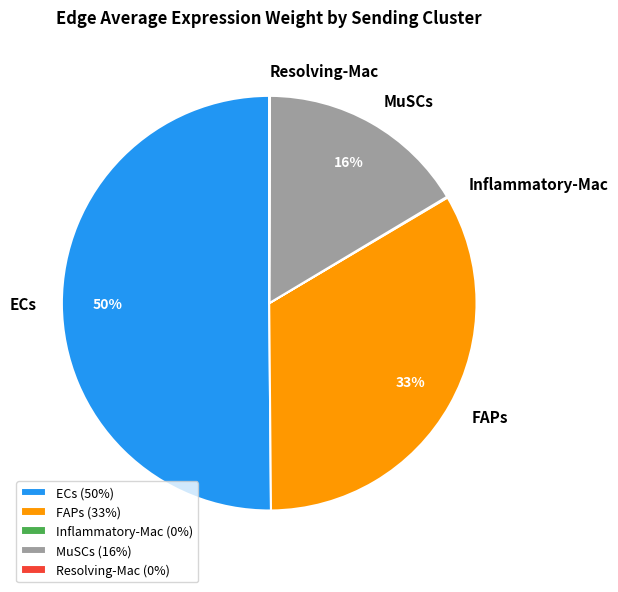

What is the largest slice in the pie chart?

ECs